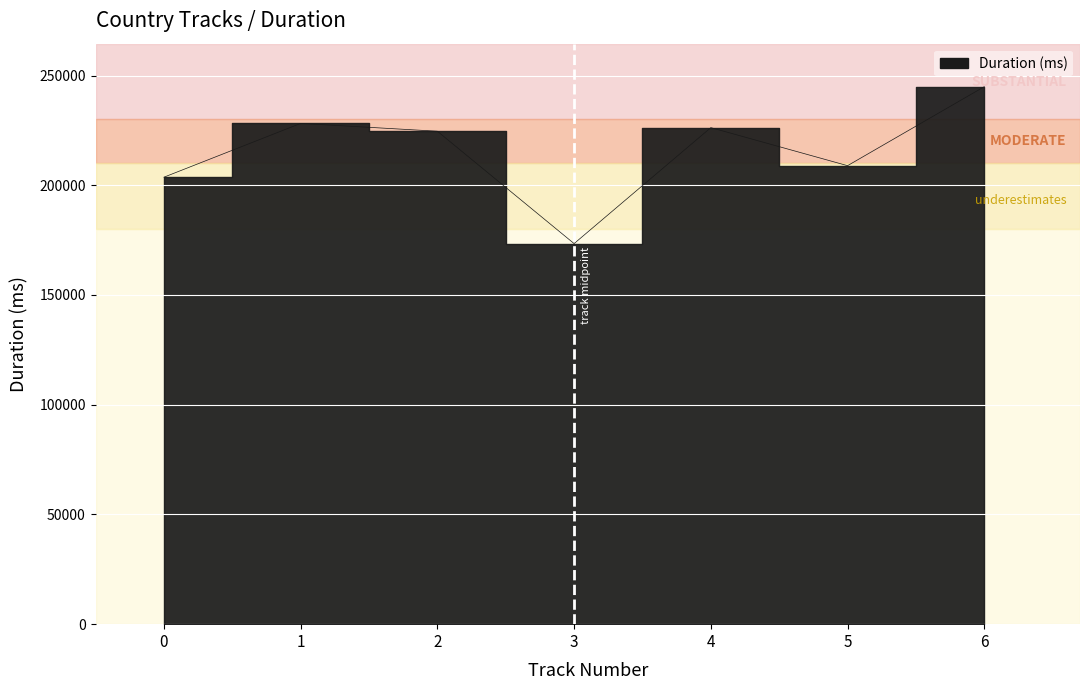

Reading left to right, what are all the values shown in this chart?

203680	228186	224629	173426	226266	208933	244933